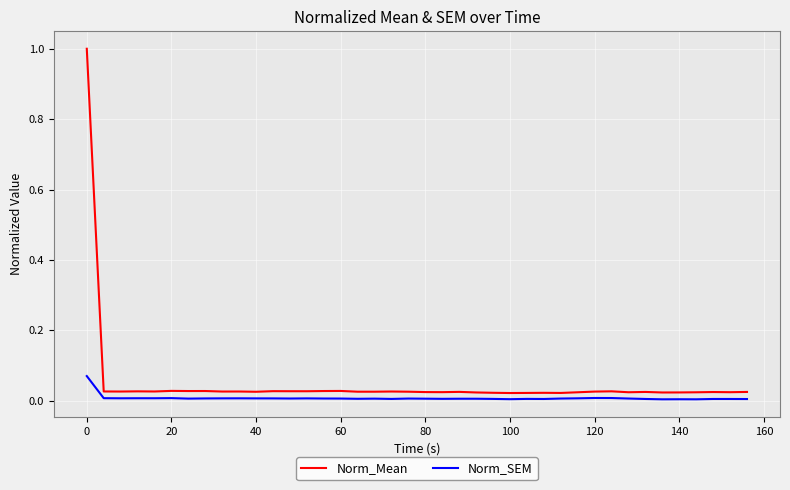

How many lines are shown in the chart?

2